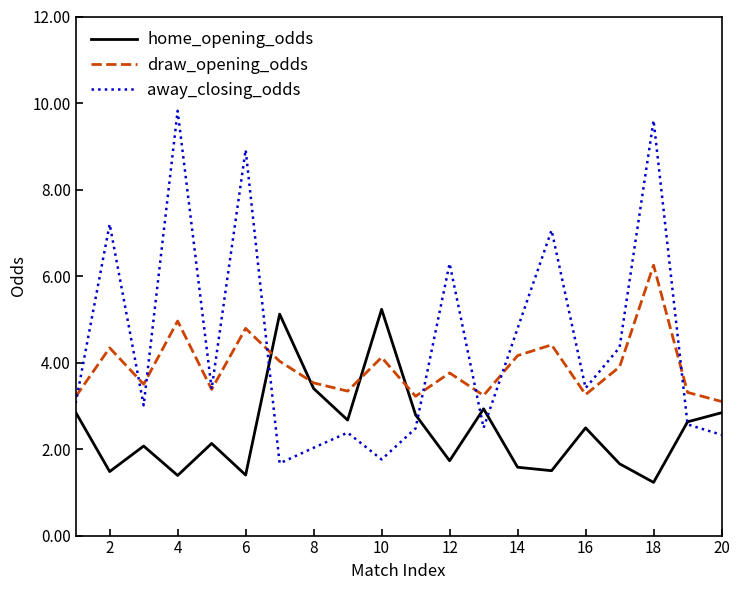

Which series ends up on top after the final intersection of home_opening_odds and draw_opening_odds?

draw_opening_odds